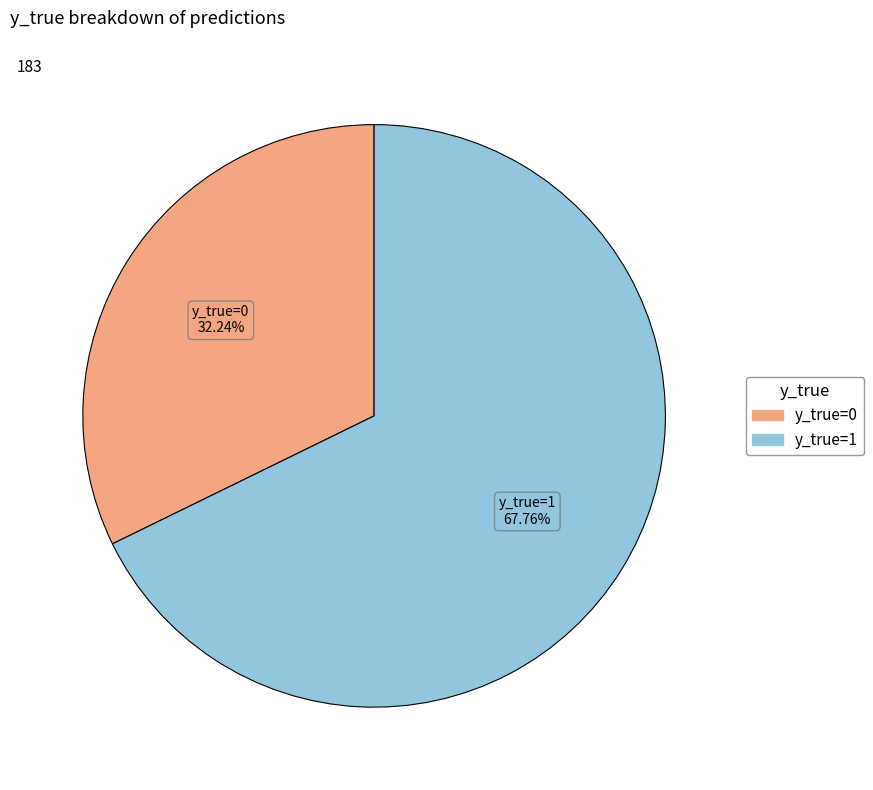

Is there a majority slice in this chart?

Yes